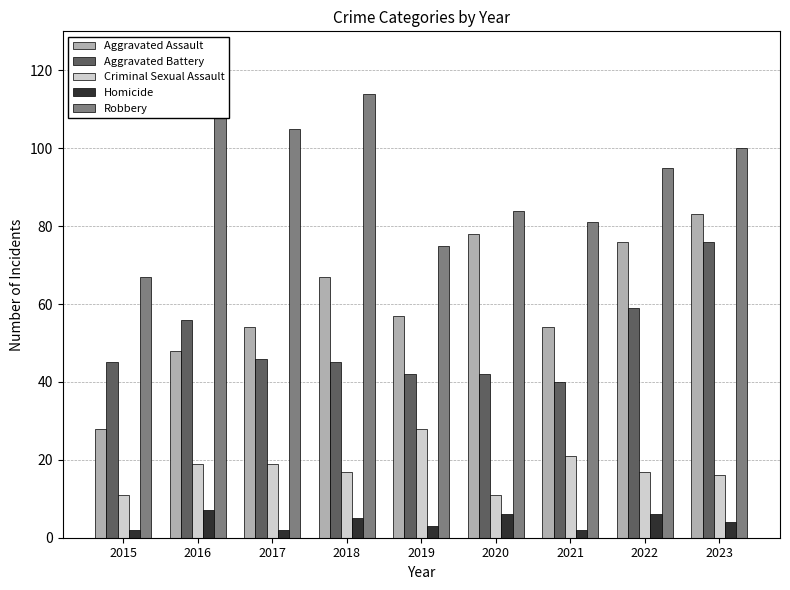

The Criminal Sexual Assault series shows 31 at 2021. True or false?

False